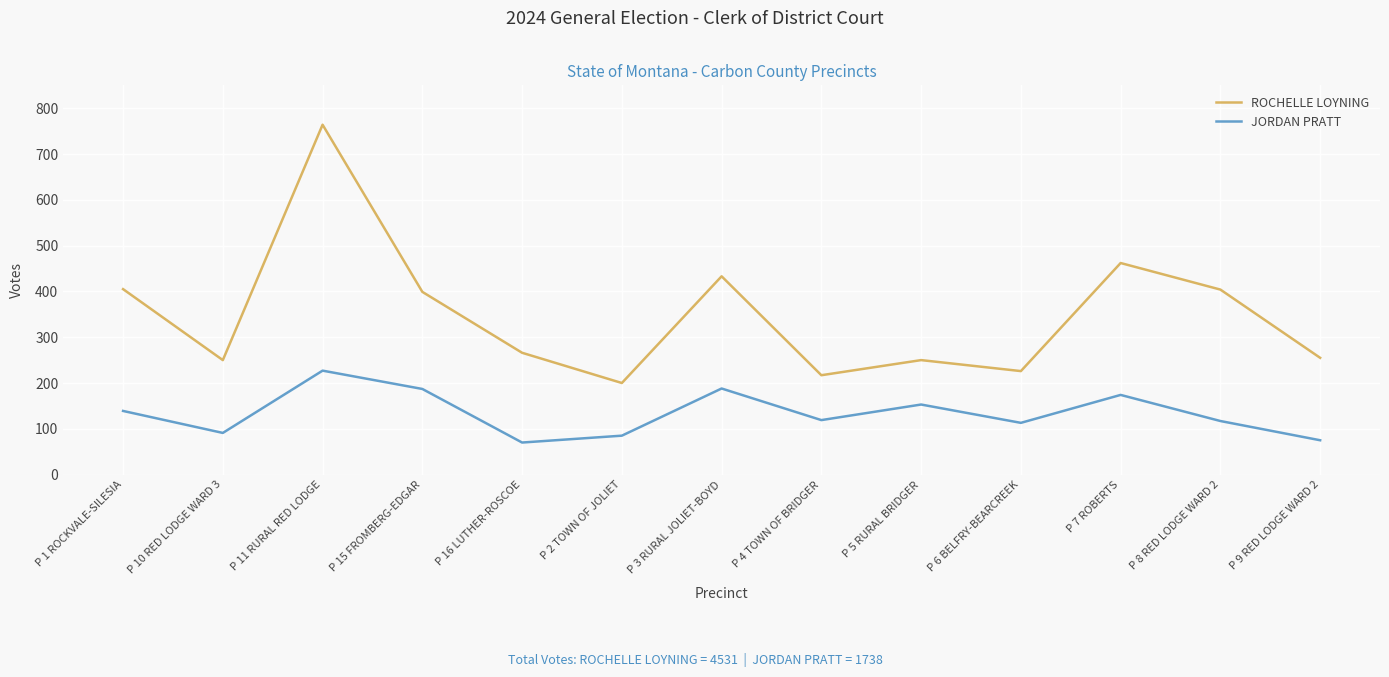

The value of ROCHELLE LOYNING at P 11 RURAL RED LODGE is 253. True or false?

False